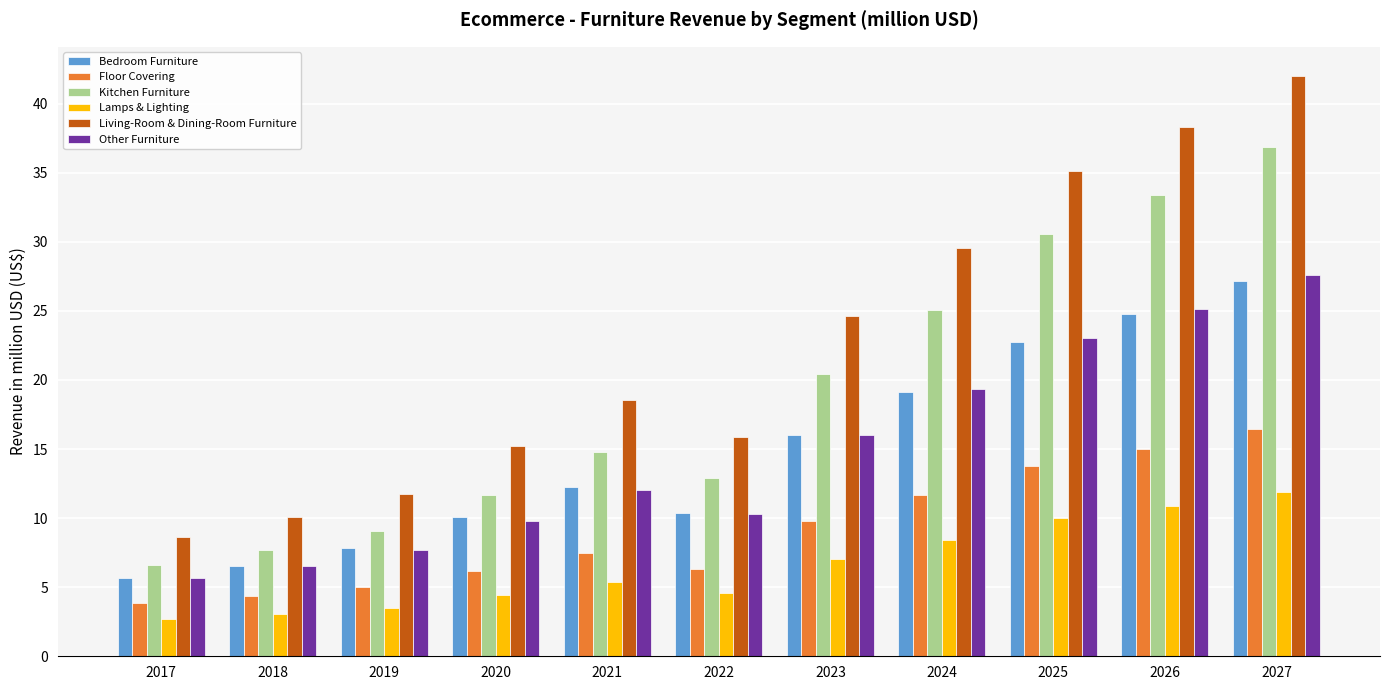

What is the minimum value for Lamps & Lighting?

2.7